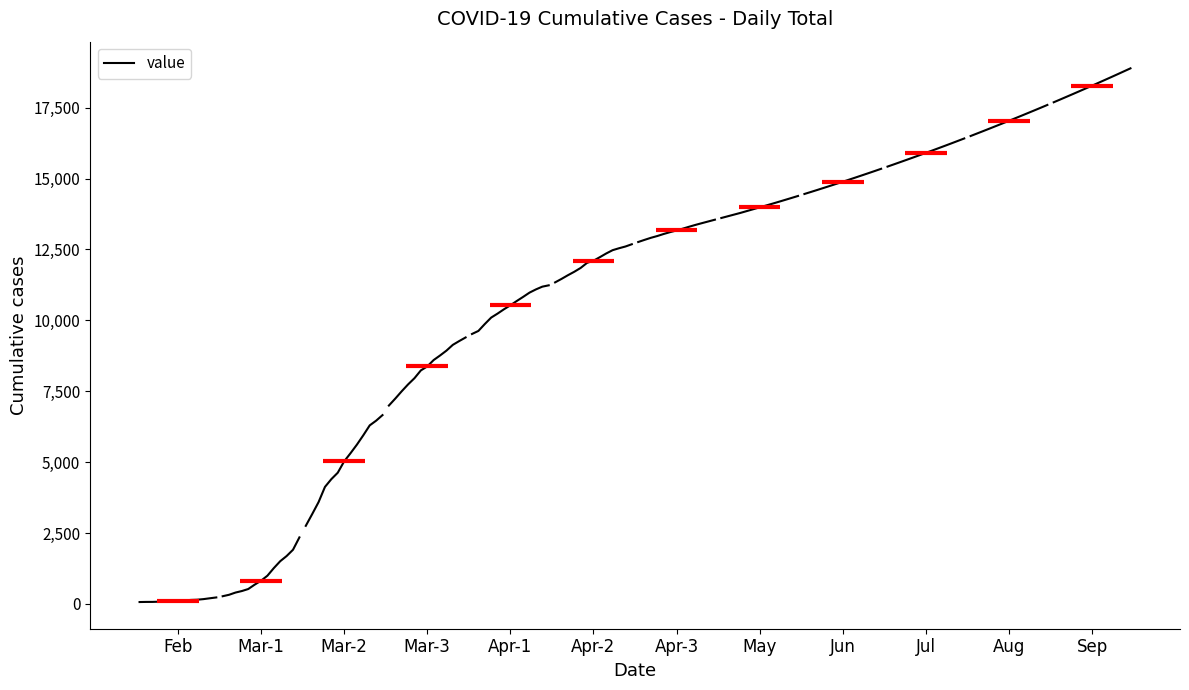

True or false: the data has more than 2 interior local peaks.

False